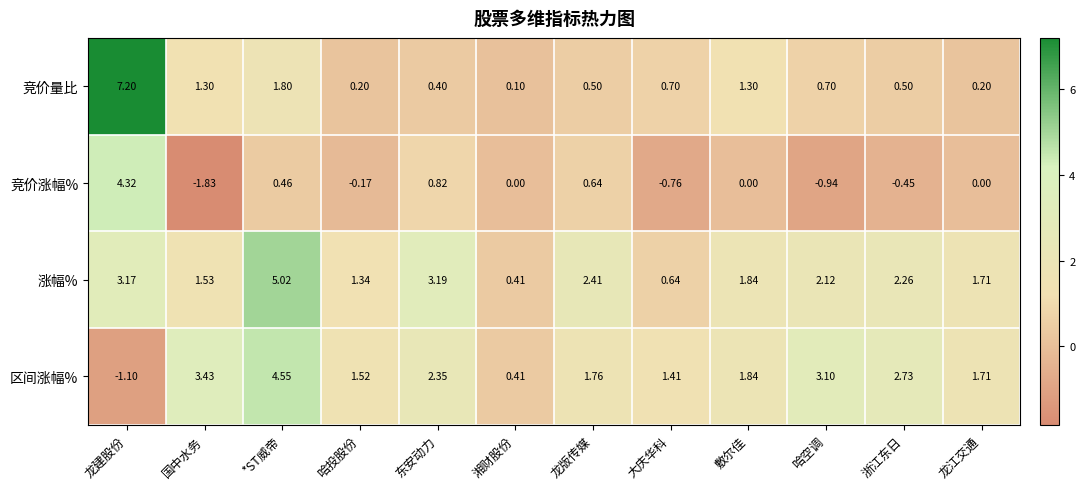

Which series has the widest spread of values?

竞价量比